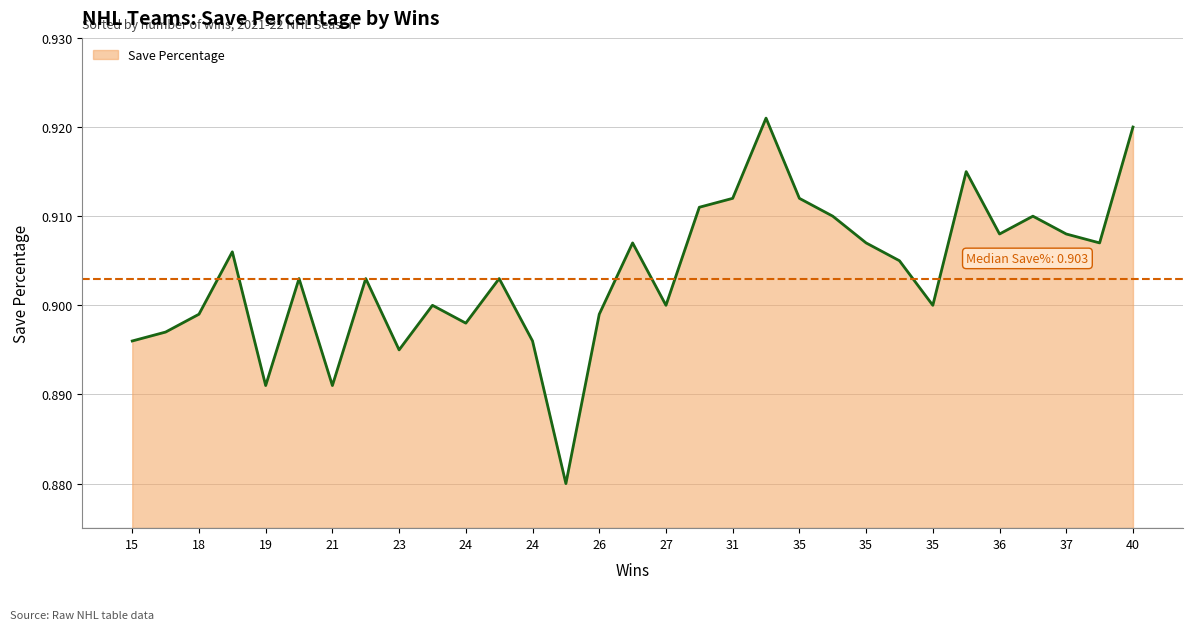

Does the chart display data point markers on the line(s)?

No